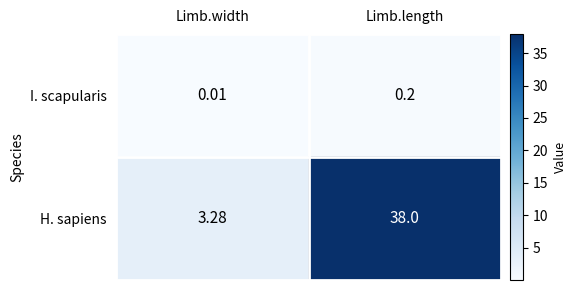

What is the maximum value shown in the chart?

38.0